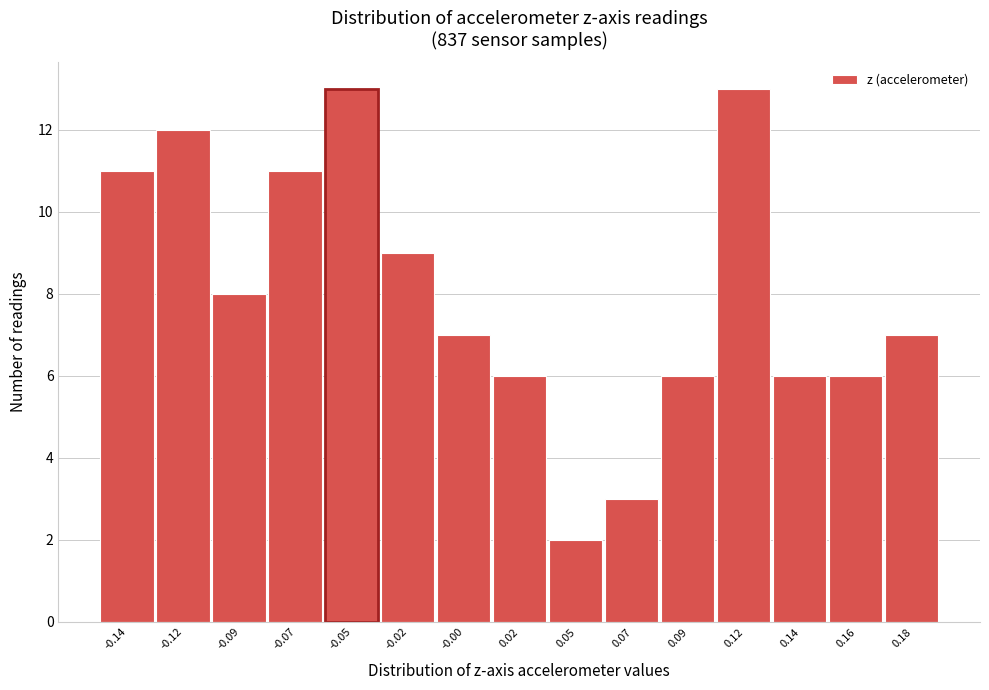

Reading left to right, transcribe all the data shown in this chart.

11	12	8	11	13	9	7	6	2	3	6	13	6	6	7